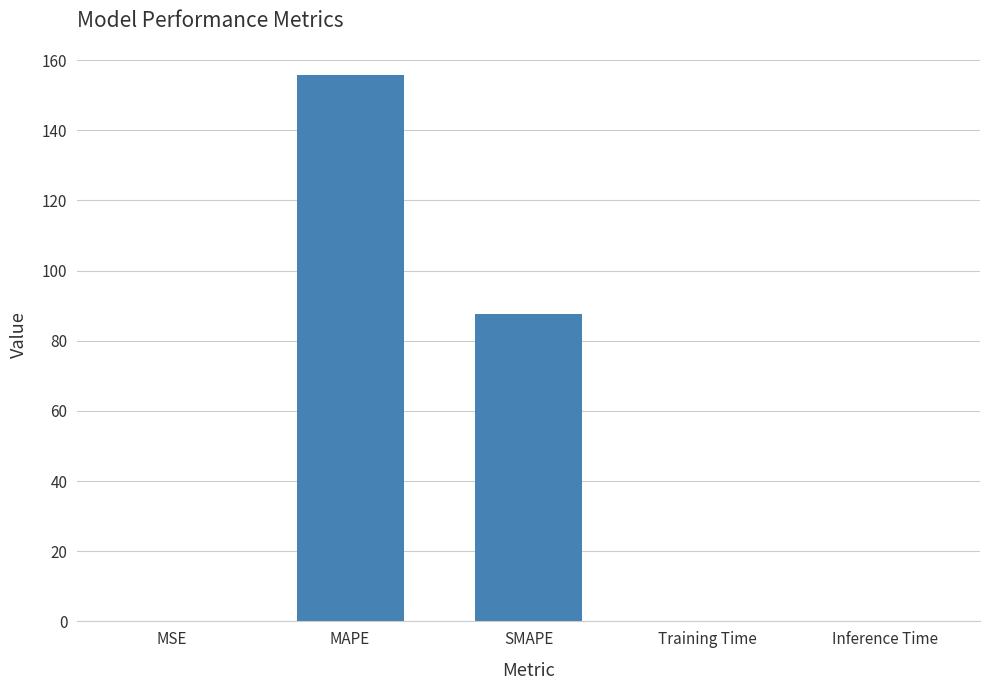

Does the chart contain stacked bars?

No